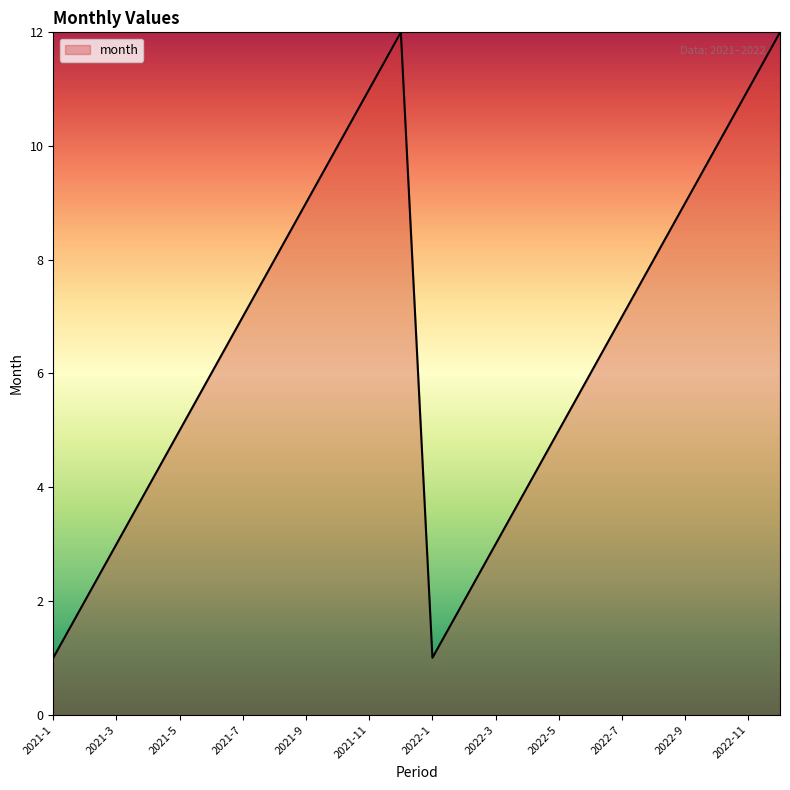

What is the greatest value displayed?

12